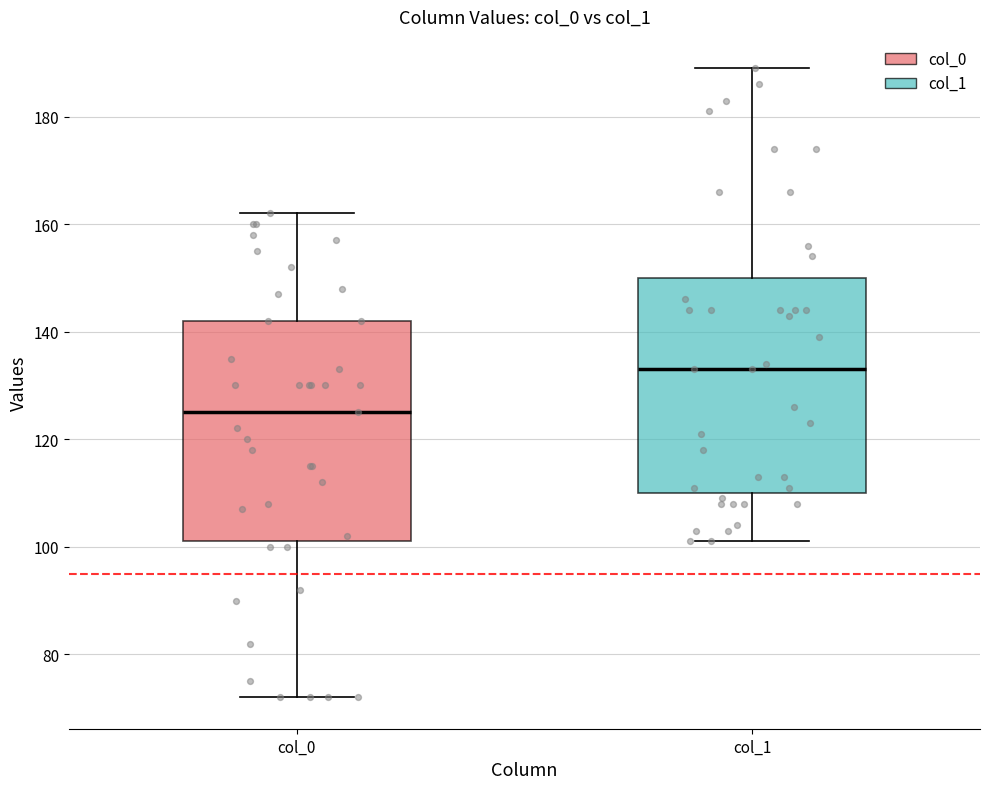

Which box's median line is the highest?

col_1